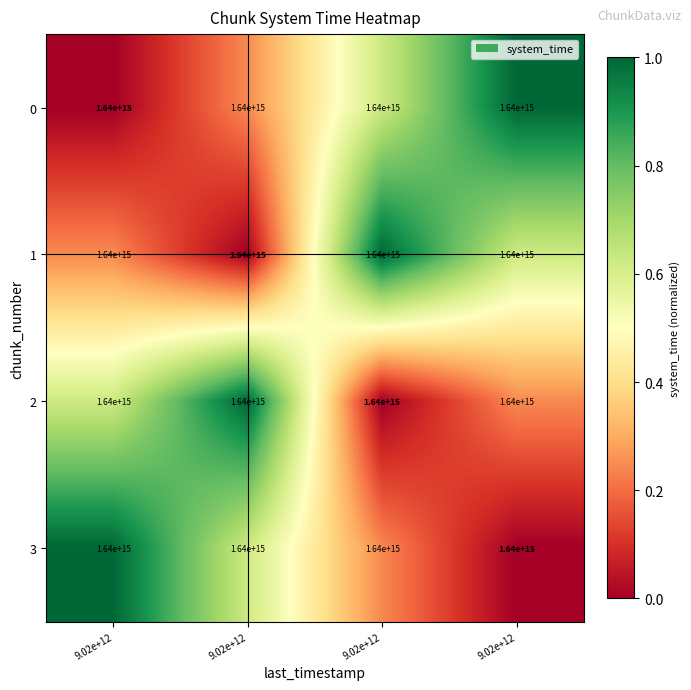

Where is 2 nearest to the value 0?

9.02e+12